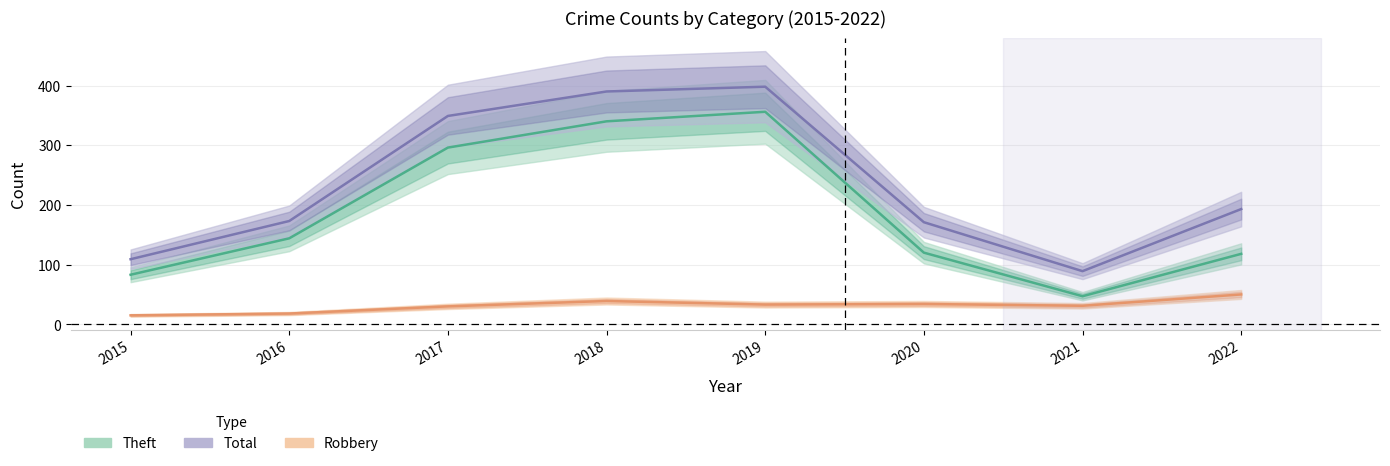

List the series in order of their overall mean, highest first.

Total, Theft, Robbery